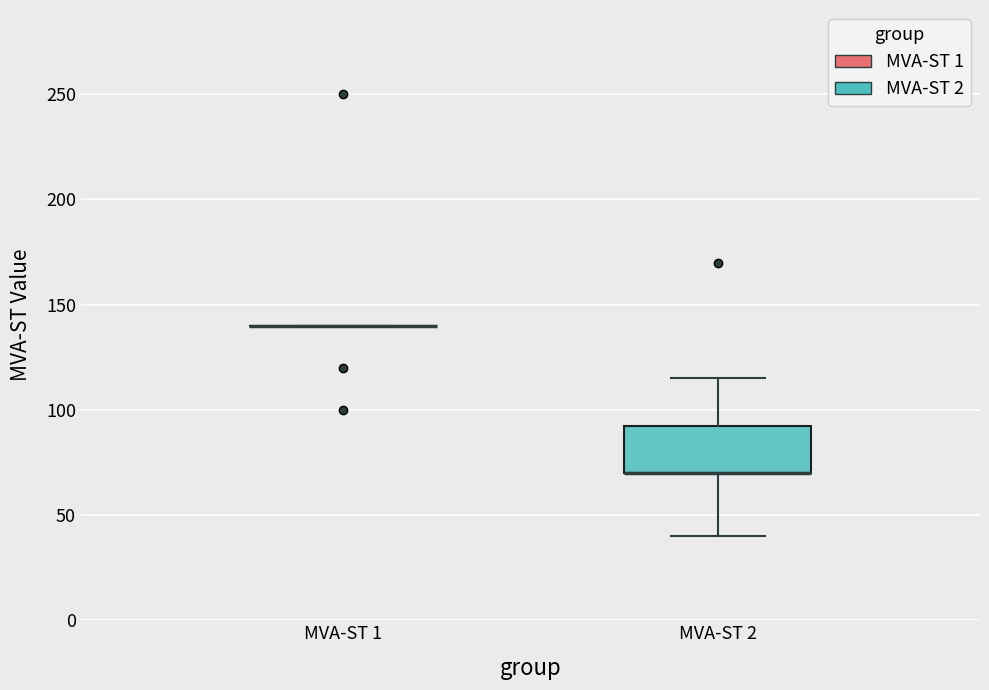

Reading left to right, read every box against the y-axis: the position of its median line, the range the box covers, and the ends of its whiskers. The values are not printed on the chart, so give them approximately, as read against the axis.

MVA-ST 1: box collapsed to a line at 140, whiskers 140 to 140
MVA-ST 2: median 70 (drawn on the box's lower edge), box 70 to 95, whiskers 40 to 115